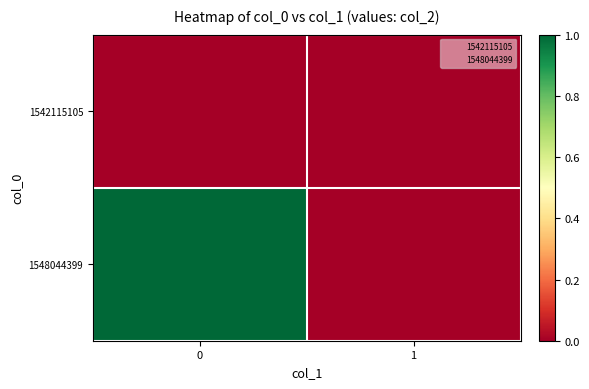

Reading right to left, extract all data points from this chart.

1542115105: 1=0	0=0
1548044399: 1=0	0=1